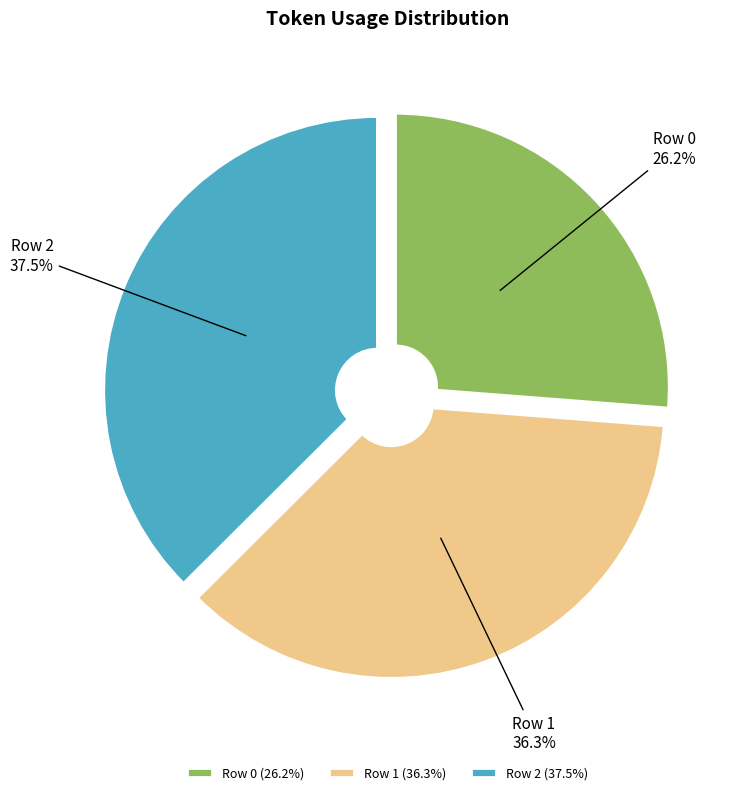

Which slice is the smallest?

Row 0